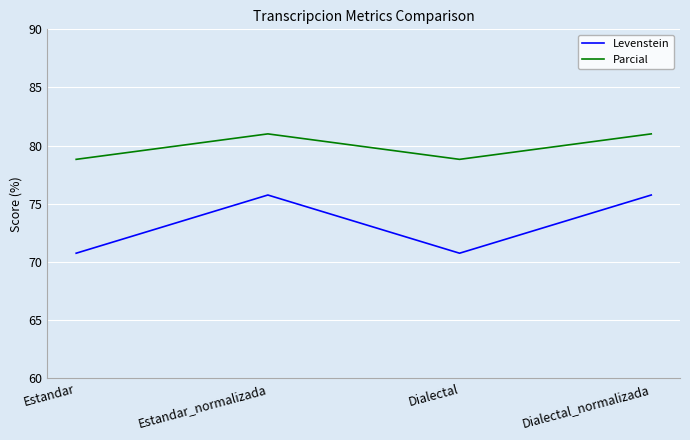

What are all the series names shown in the legend?

Levenstein, Parcial